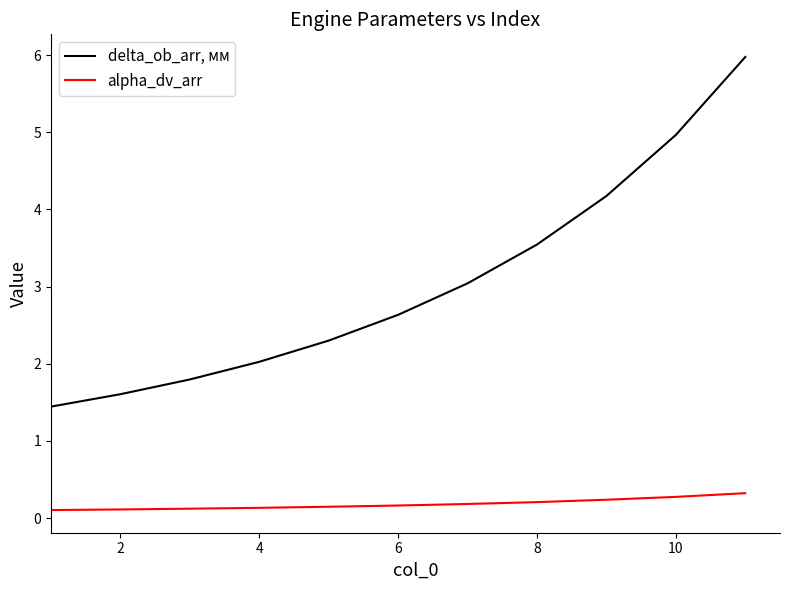

What are all the series names shown in the legend?

delta_ob_arr, мм, alpha_dv_arr